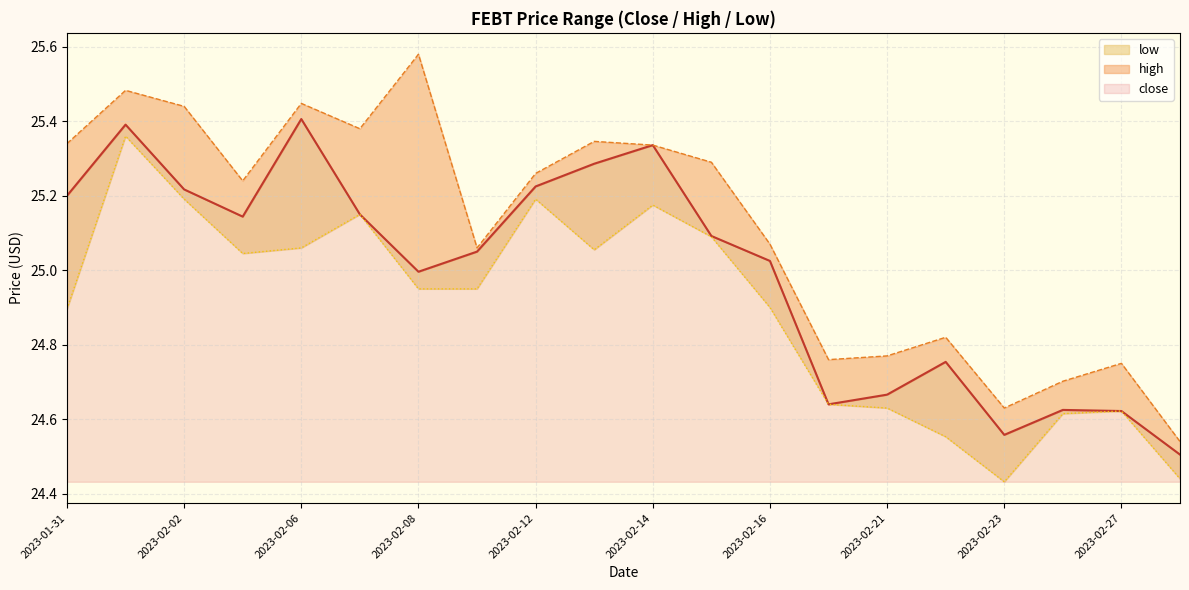

How many interior local valleys does the close_line series have?

4